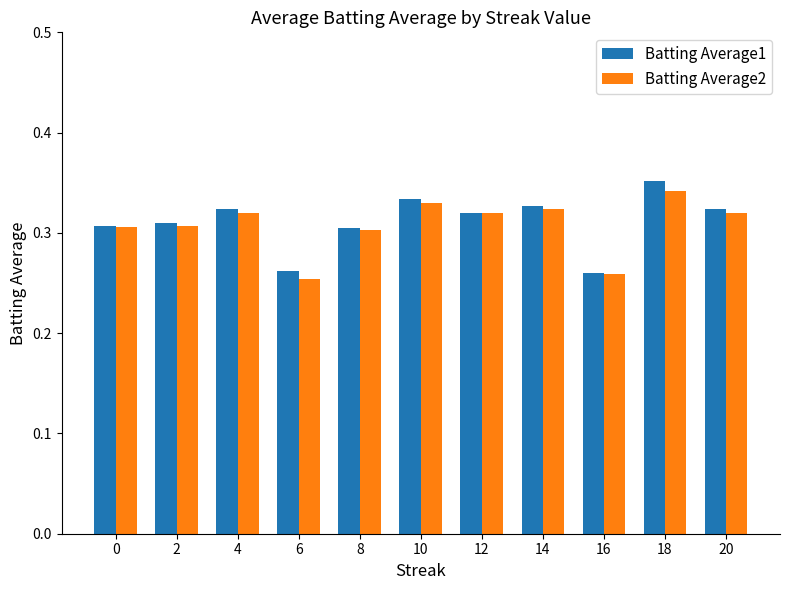

Count the Batting Average1 values in the range 0 to 1.

11